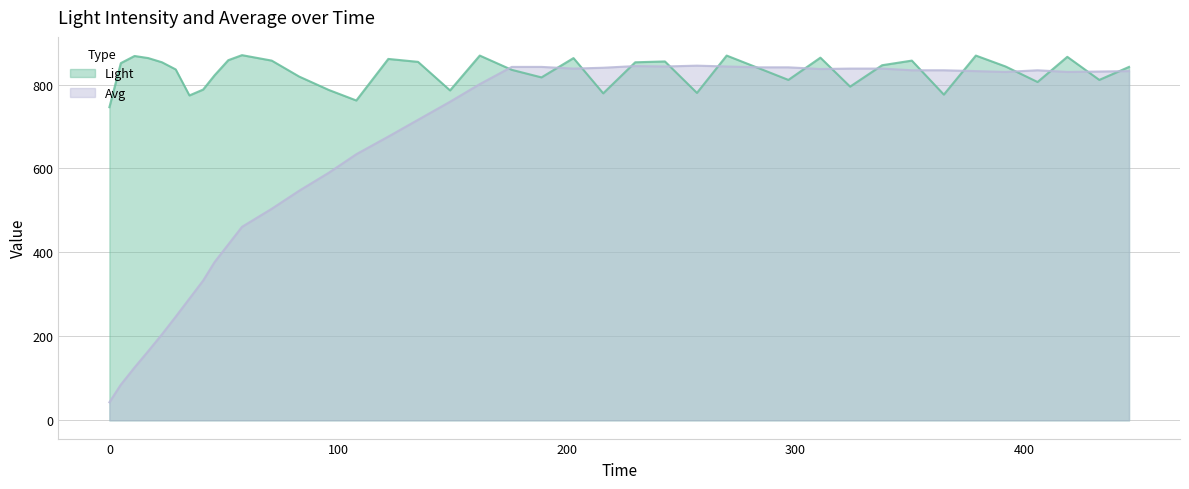

Reading left to right, what are all the values shown in this chart?

Light: 0=746	5=851	11=868	17=863	23=853	29=836	35=774	41=788	46=822	52=858	58=870	71=857	83=819	96=787	108=762	122=861	135=854	149=786	162=869	176=835	189=817	203=863	216=779	230=853	243=855	257=780	270=869	284=839	297=811	311=864	324=795	338=846	351=857	365=776	379=869	392=843	406=806	419=866	433=811	446=842
Avg: 0=43	5=85	11=126	17=165	23=205	29=247	35=290	41=333	46=377	52=419	58=461	71=504	83=547	96=590	108=634	122=676	135=716	149=759	162=801	176=842	189=842	203=838	216=840	230=844	243=843	257=845	270=843	284=841	297=841	311=837	324=838	338=838	351=834	365=834	379=832	392=830	406=834	419=830	433=831	446=832